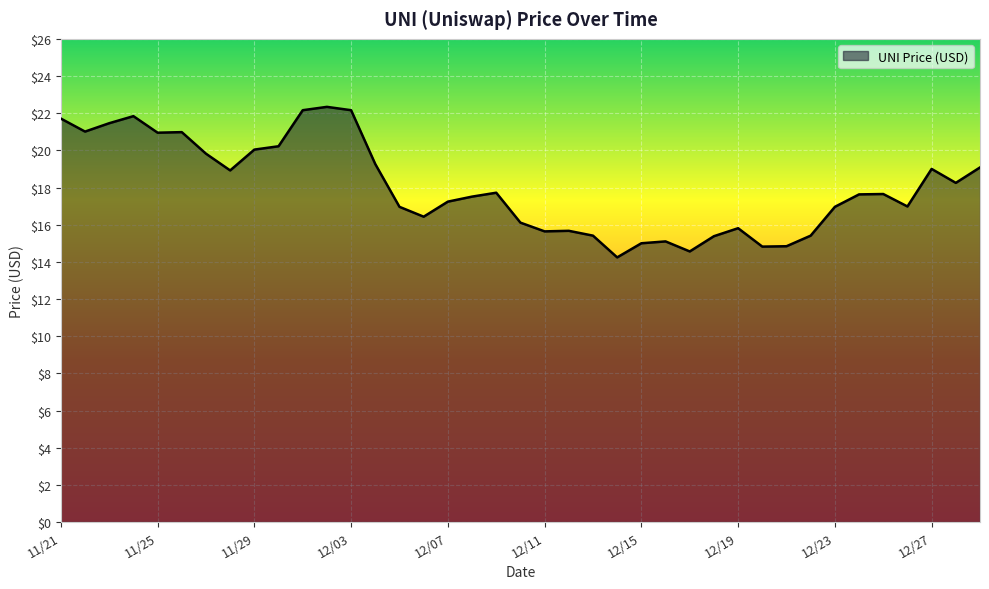

What is the difference between the maximum and minimum values?

8.1